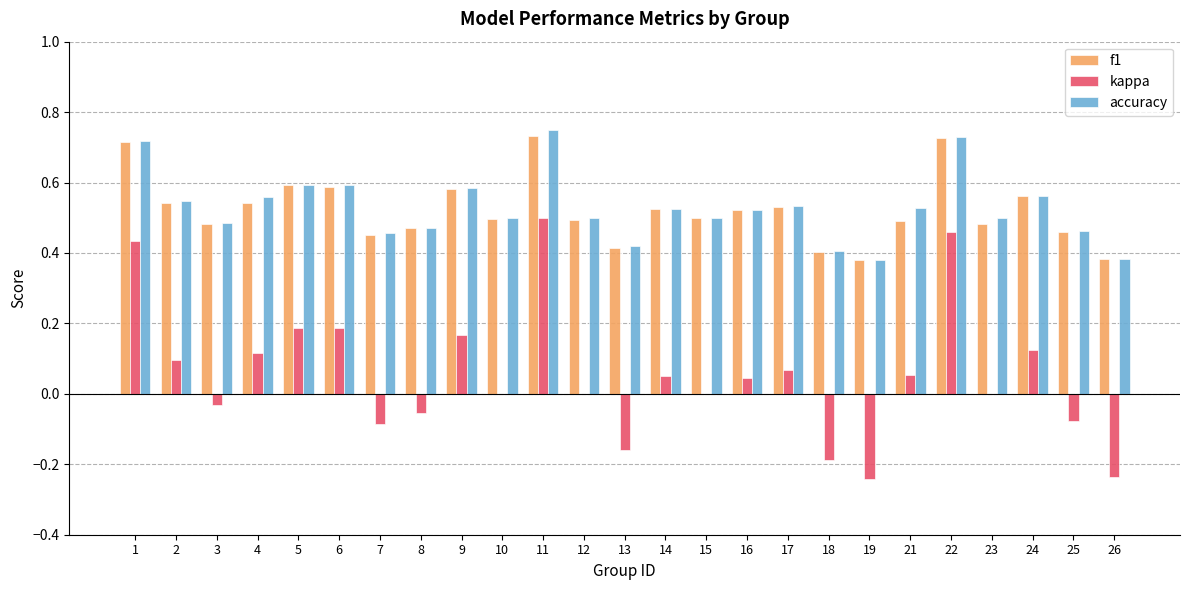

The value of f1 at 17 is 0.5. True or false?

True